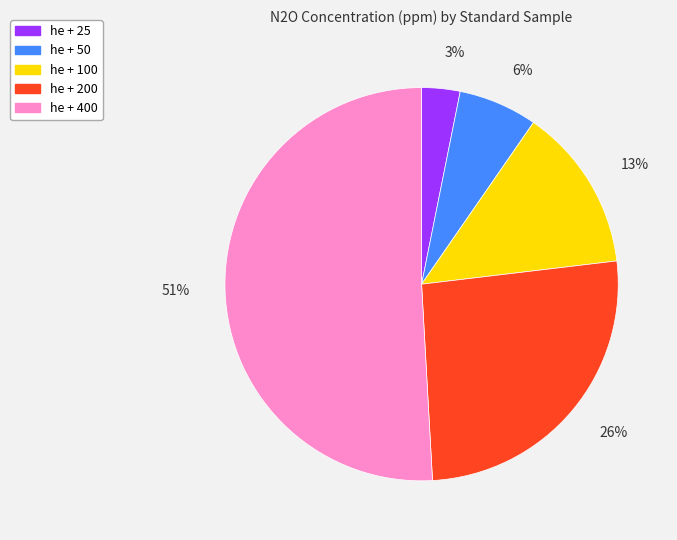

To the nearest percent, what is the difference between the largest and smallest slice percentages?

48%